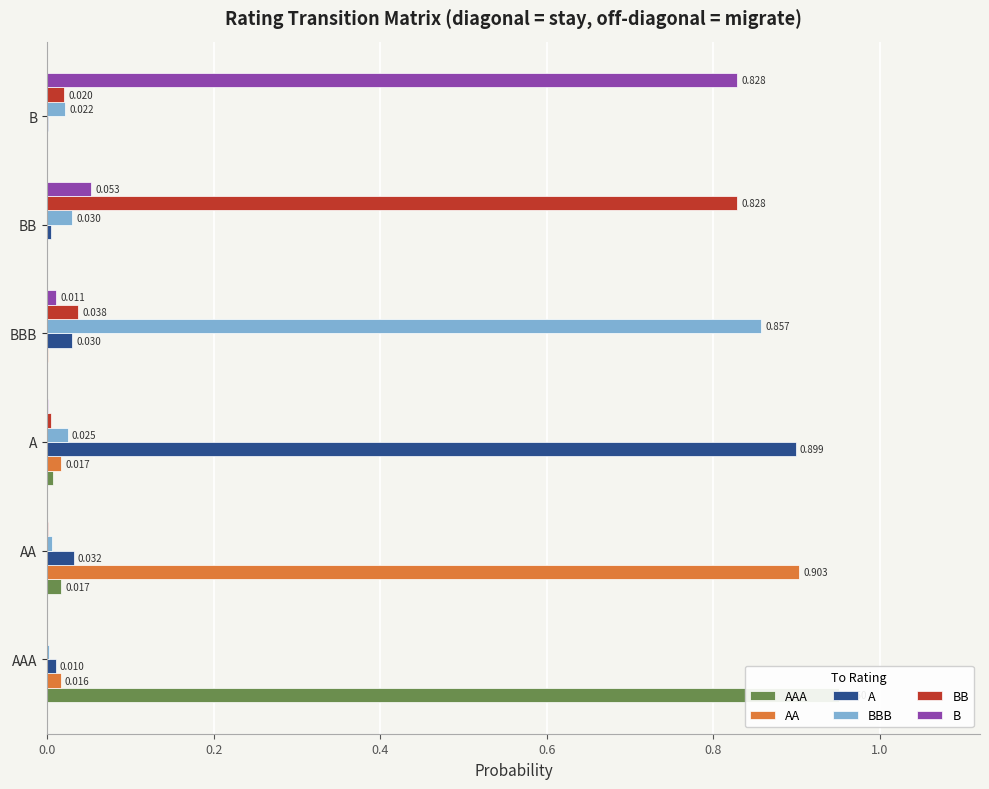

What is the maximum value shown in the chart?

1.0